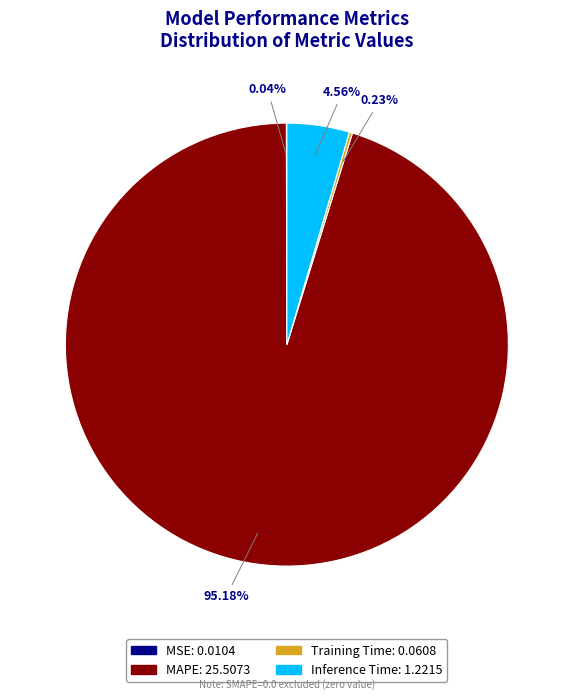

Which slice is the largest?

MAPE